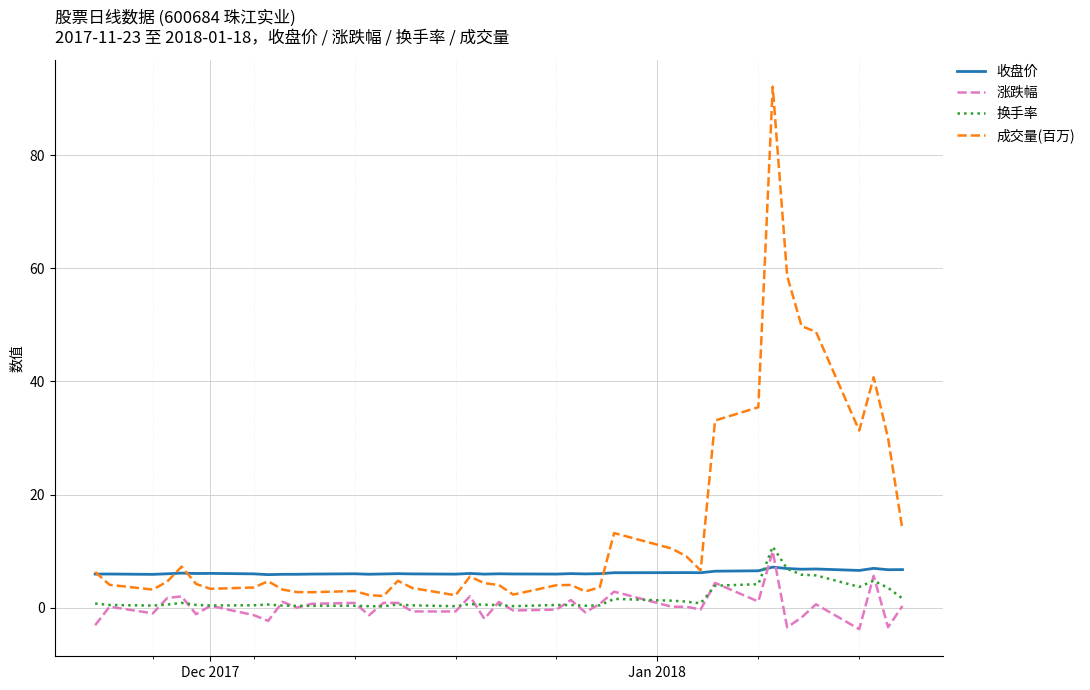

Which series has the largest total across all categories?

成交量(百万)